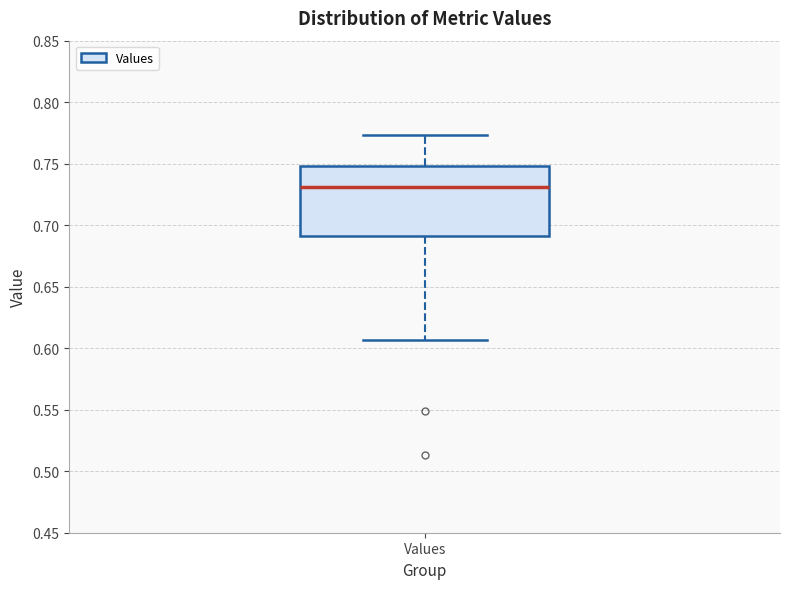

Transcribe this box plot: give where the median line is, the range the box spans, and where the two whiskers end, as read against the y-axis. The values are not printed on the chart, so give them approximately, as read against the axis.

median 0.730, box 0.690 to 0.750, whiskers 0.605 to 0.775